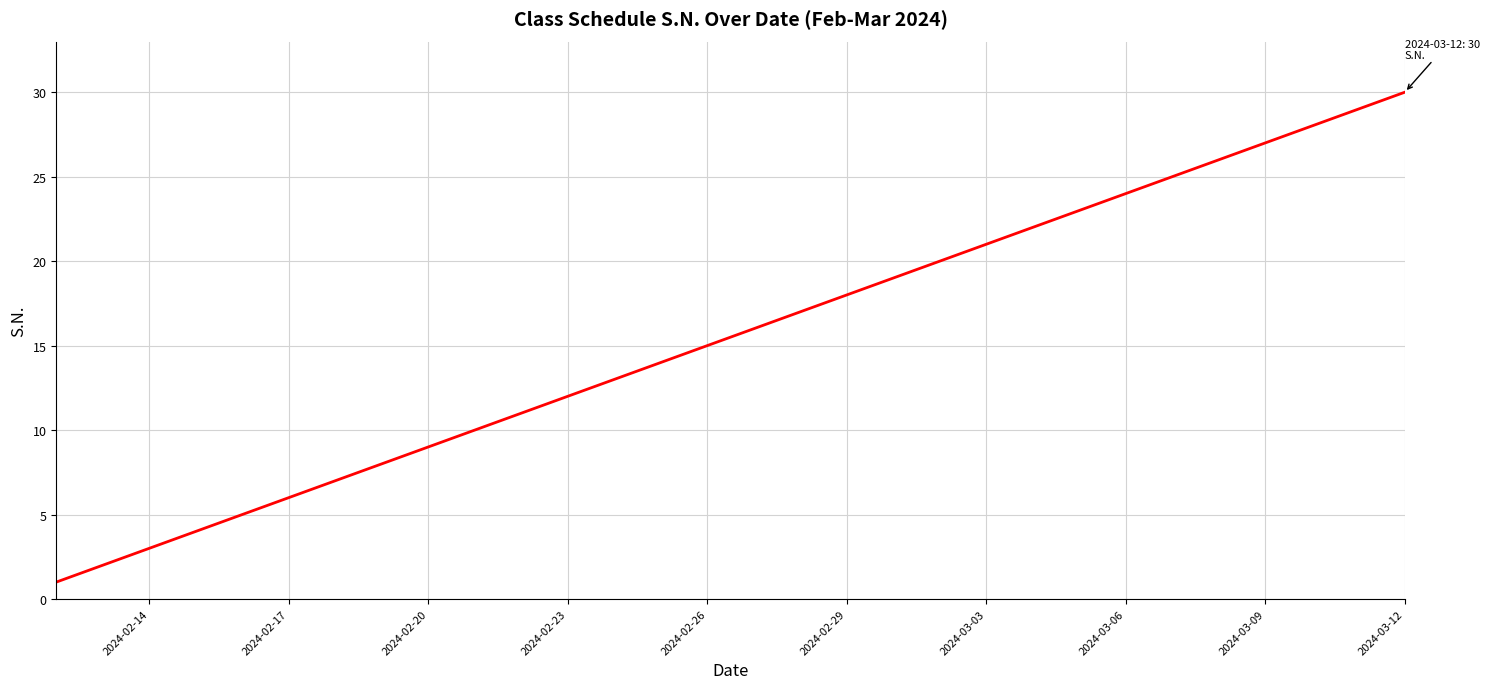

What is the maximum value shown in the chart?

30